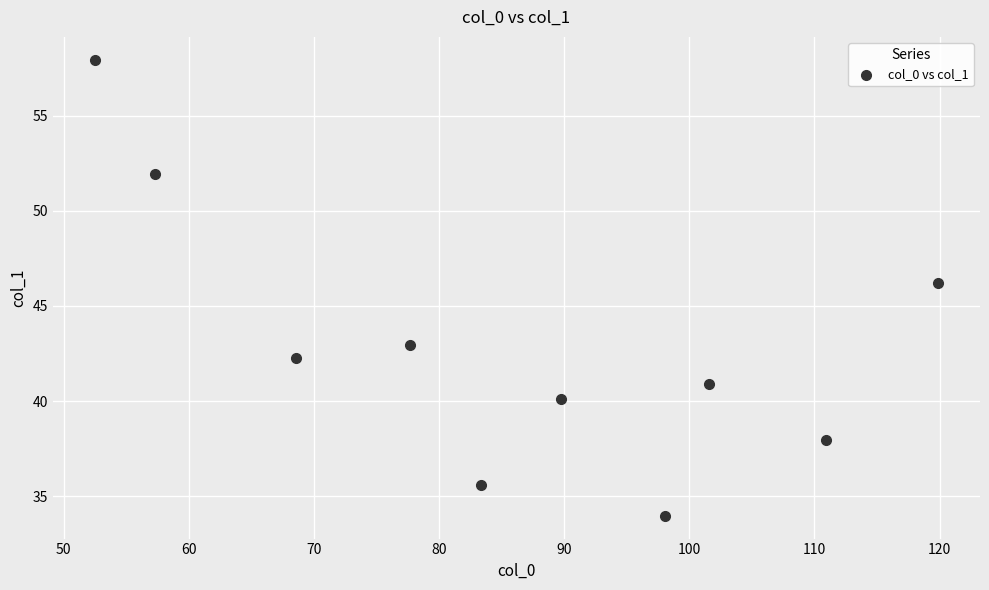

What is the average X value?

86.0